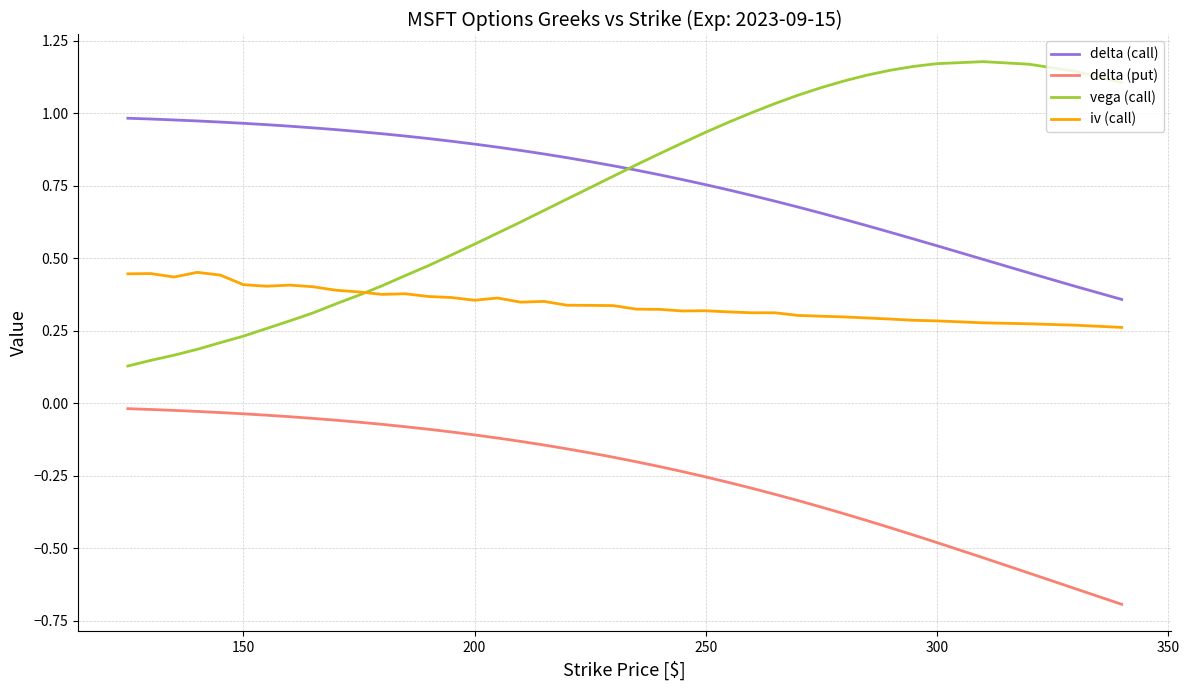

True or false: iv (call) and delta (call) intersect in this chart.

False